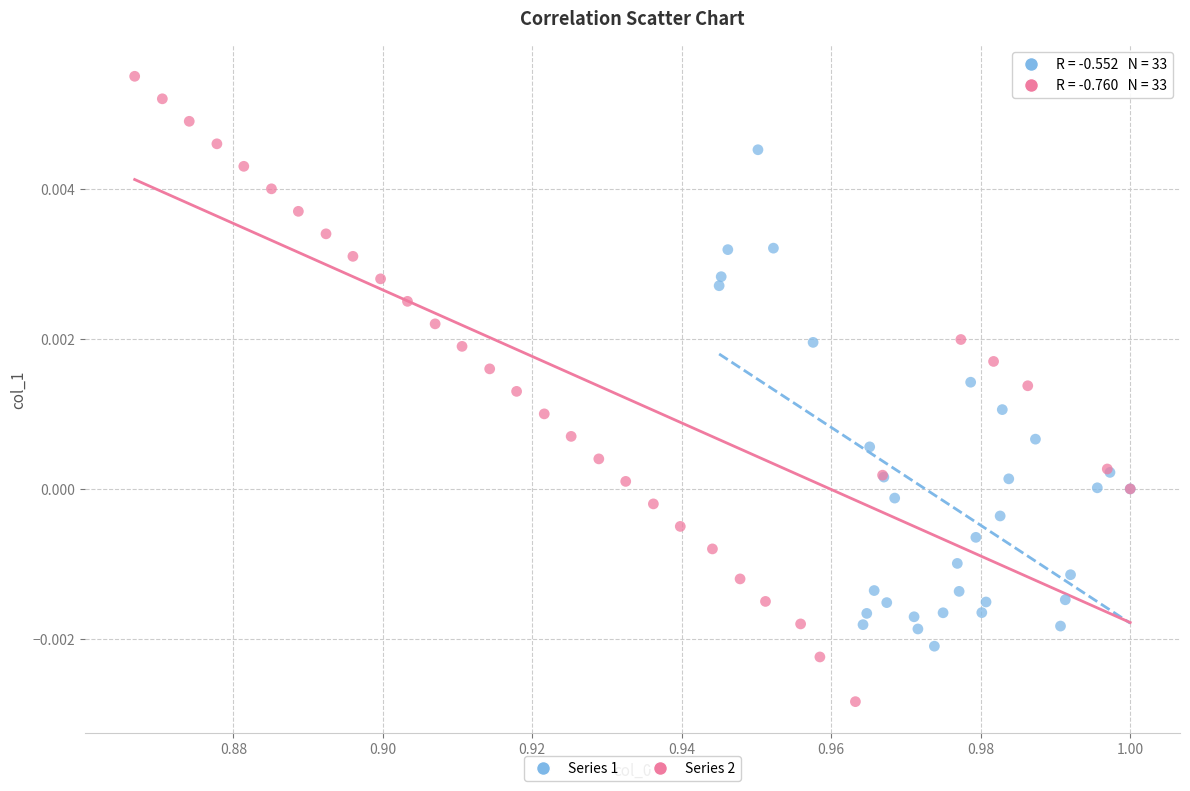

Which series contains the highest Y value?

Series 2